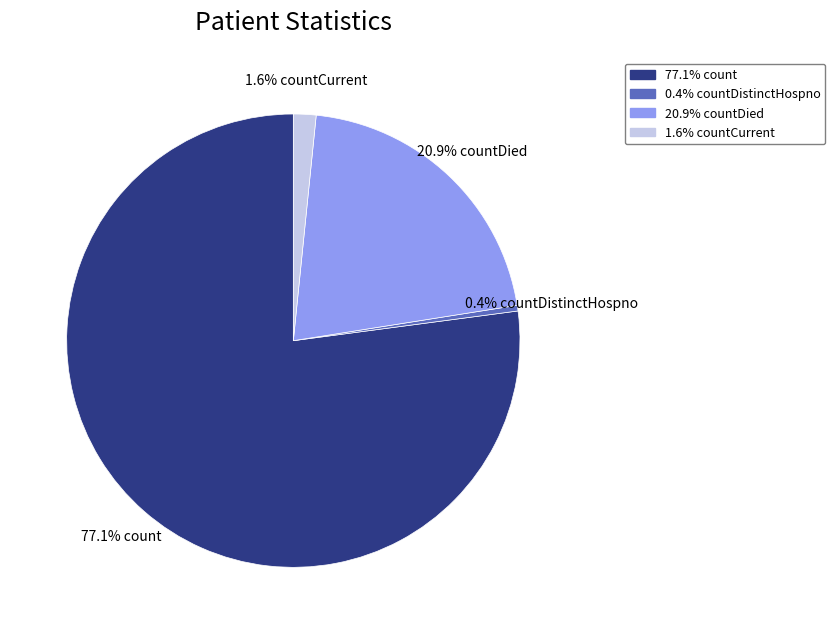

Does any single category account for the majority?

Yes